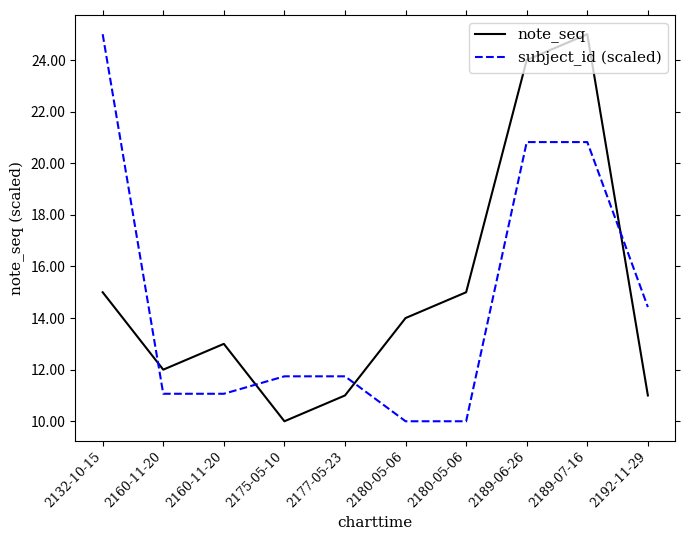

The note_seq series shows 14.0 at 2180-05-06. True or false?

True